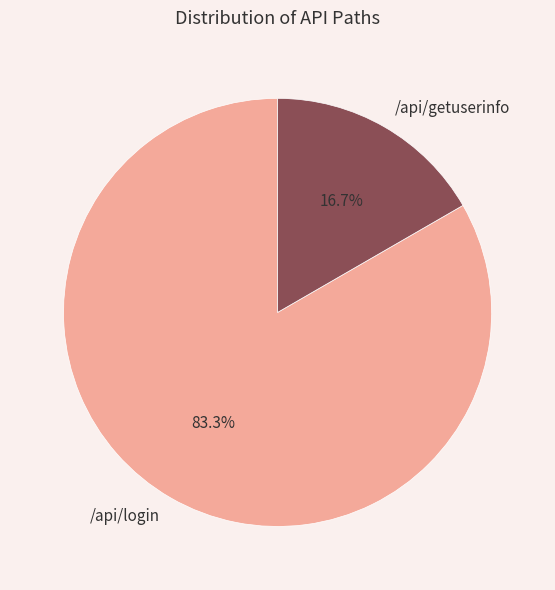

Is there a majority slice in this chart?

Yes